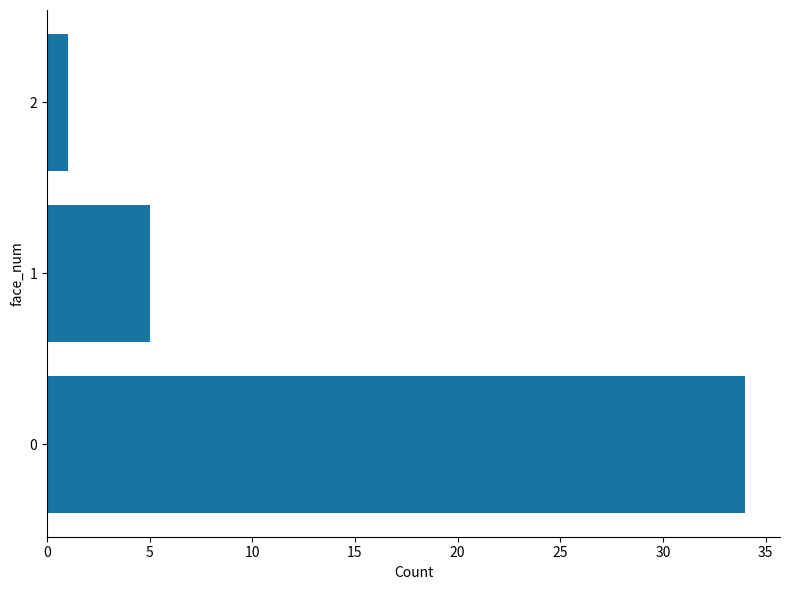

The value at 1 is 5. True or false?

True